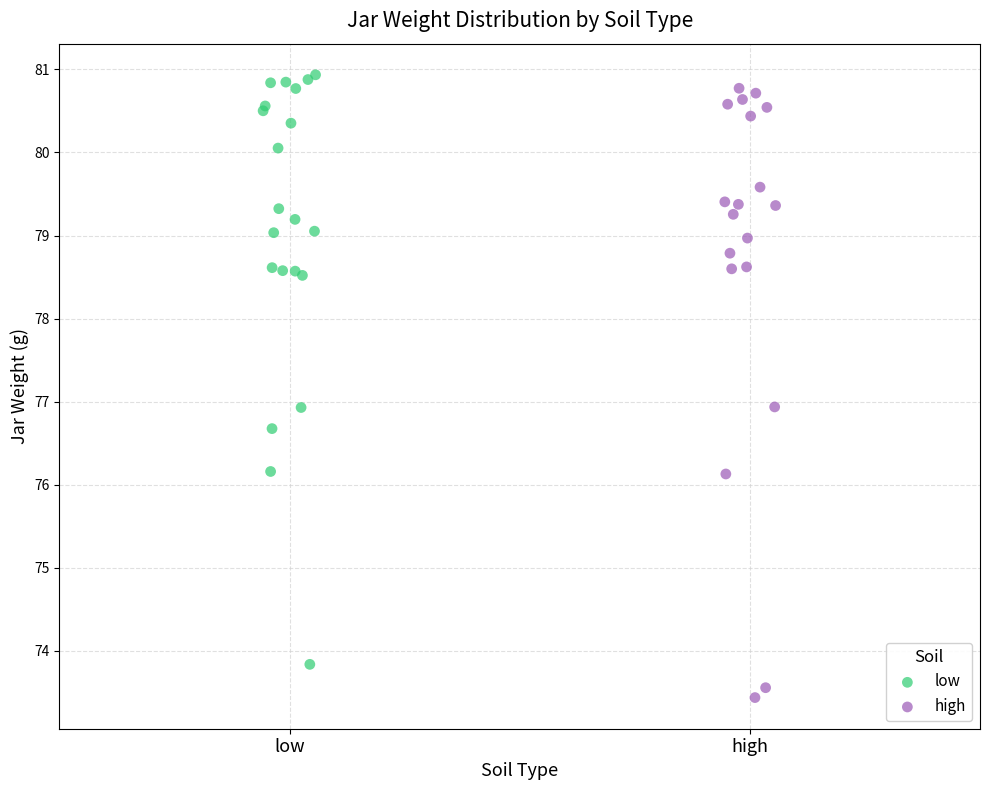

Which series has the widest spread of Y values?

high